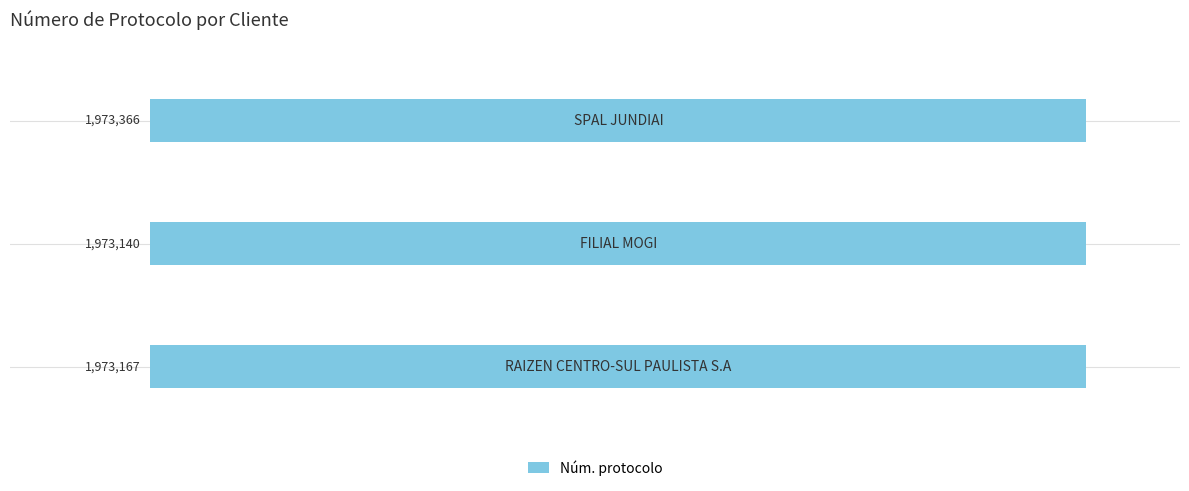

What is the difference between the maximum and minimum values?

226